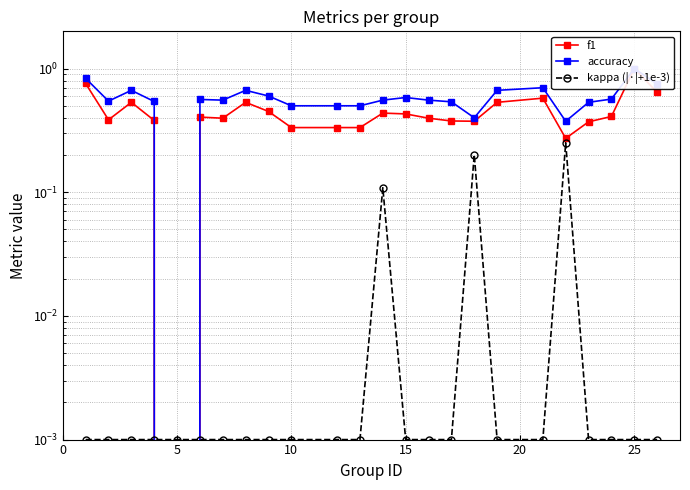

Rank the series by their average value, from lowest to highest.

kappa (|·|+1e-3), f1, accuracy